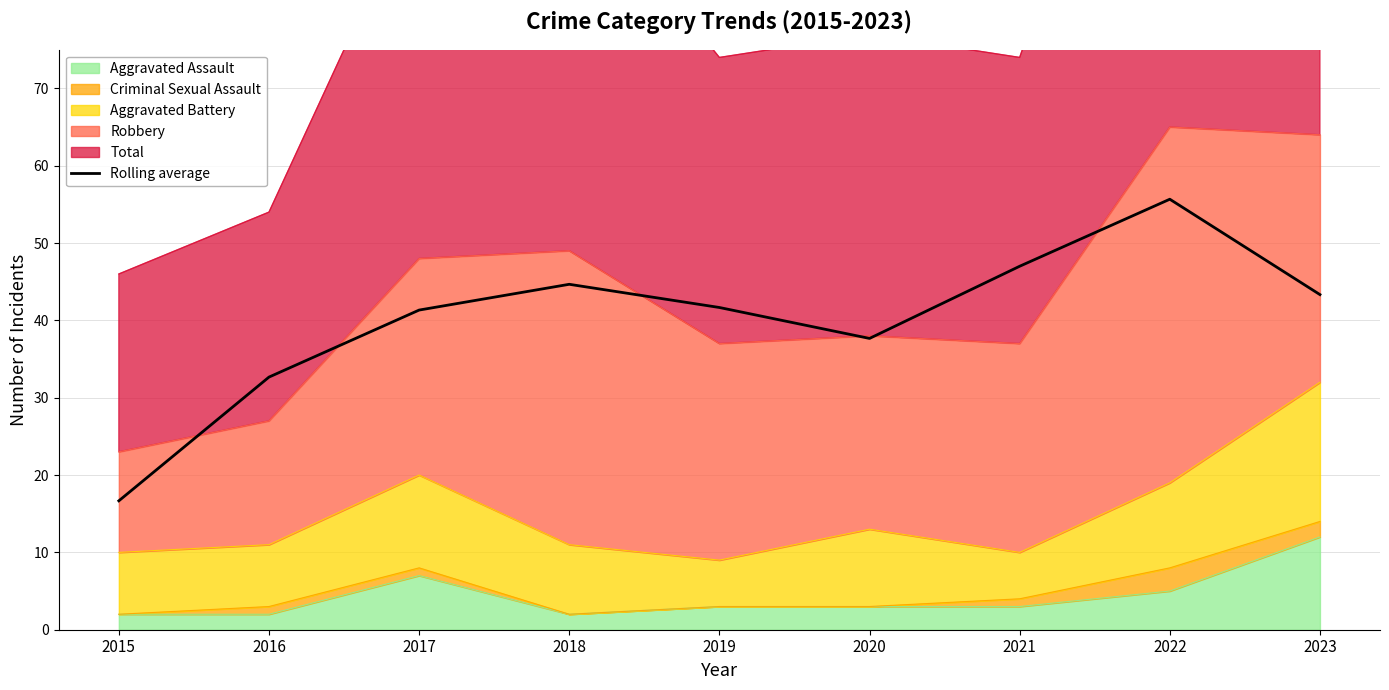

What is the sum of the values at 2023 and 2019?

85.0